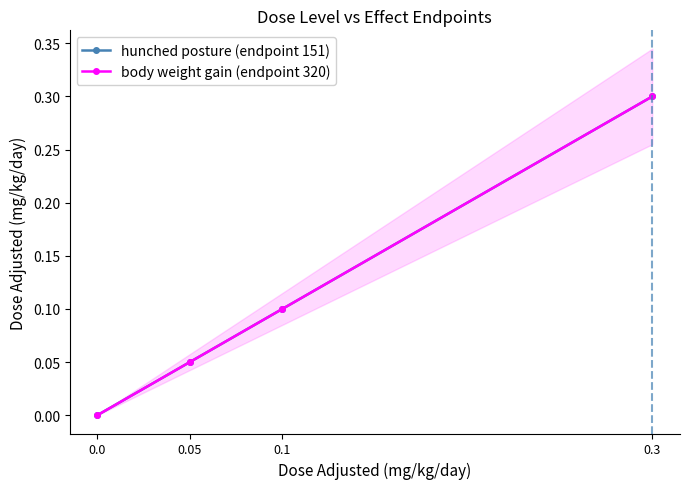

What is the value of the hunched posture (endpoint 151) point at the 3rd from the left?

0.1